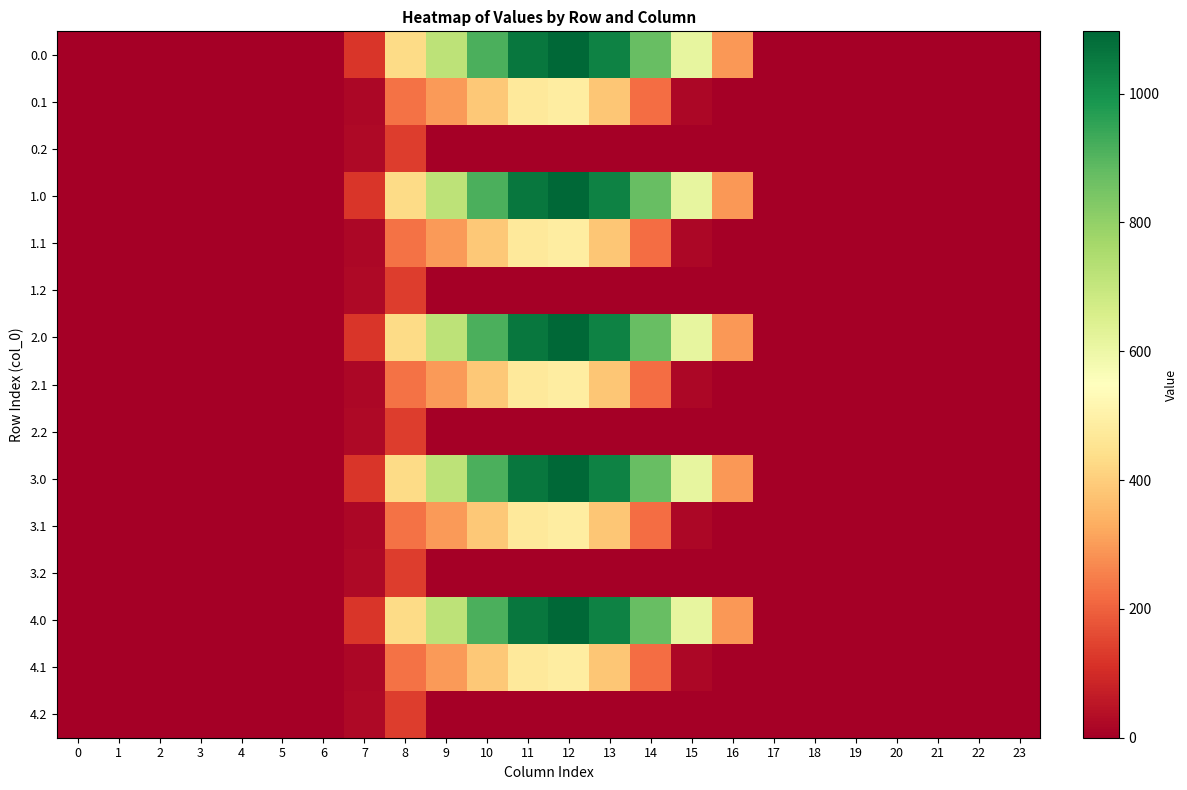

At which category is the sum across all series the highest?

12